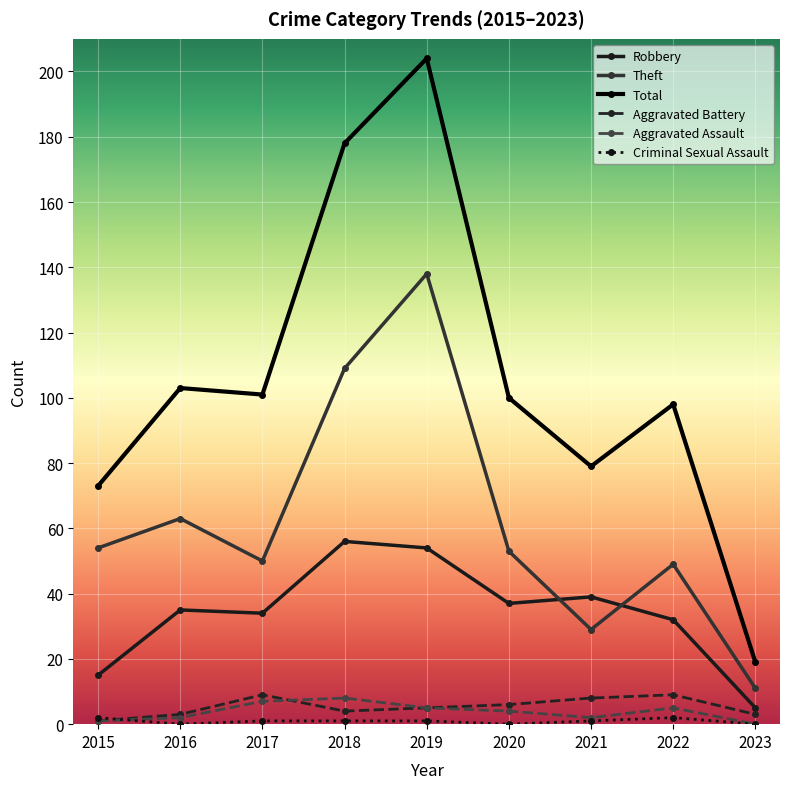

What is the maximum value shown in the chart?

204